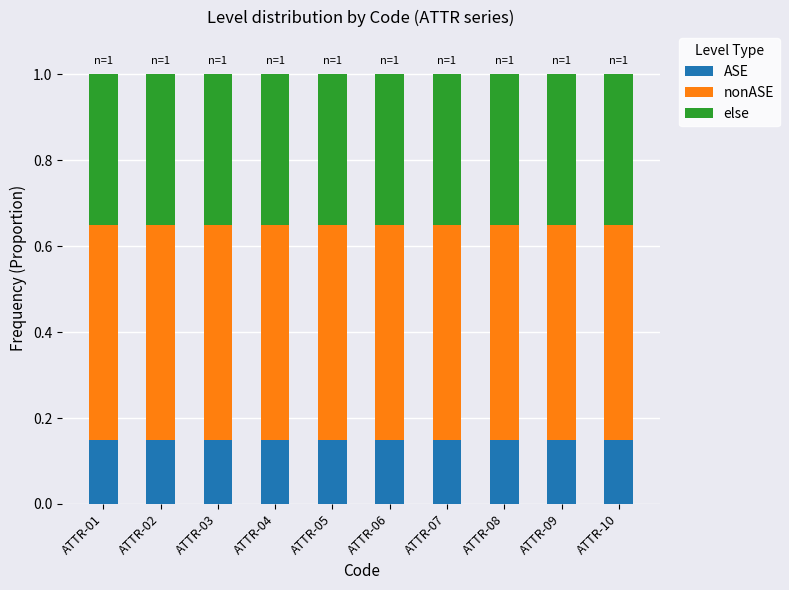

What is the total value across all series at ATTR-06?

1.0